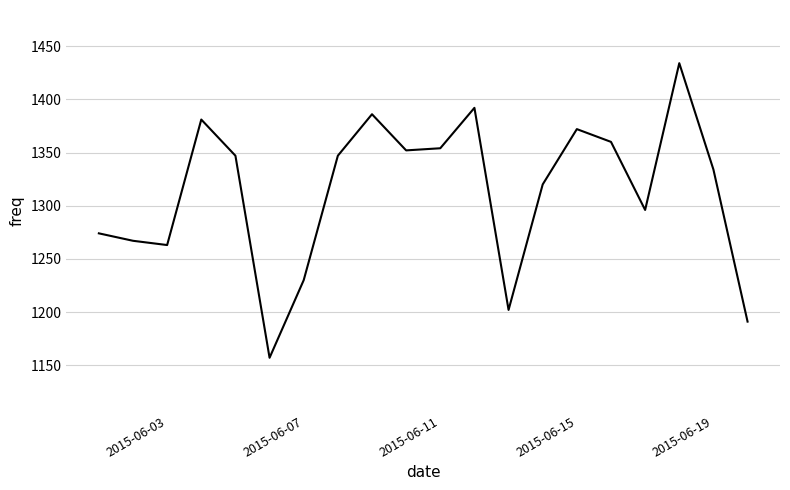

What is the difference between the maximum and minimum values?

277